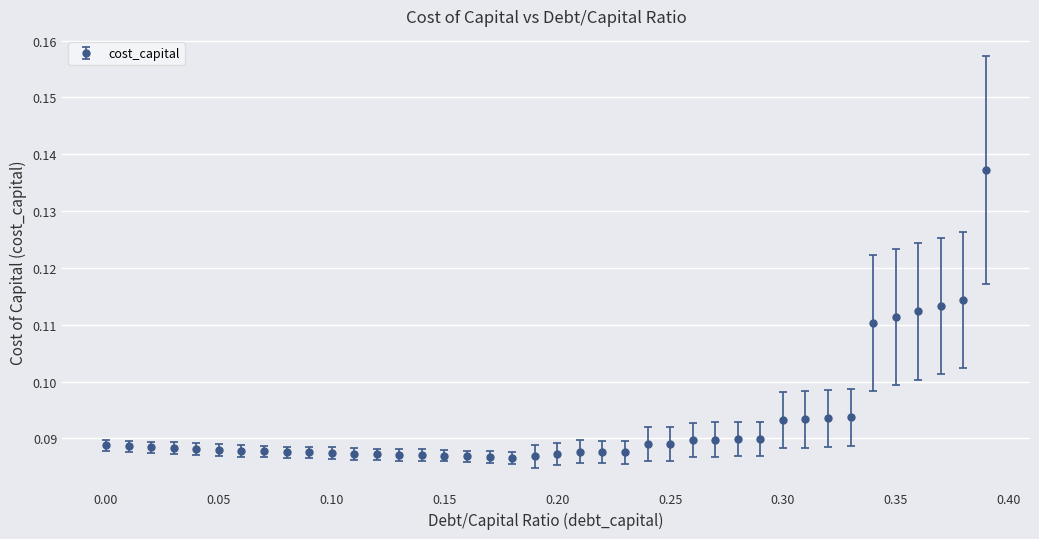

True or false: the data has more than 0 interior local peaks.

True